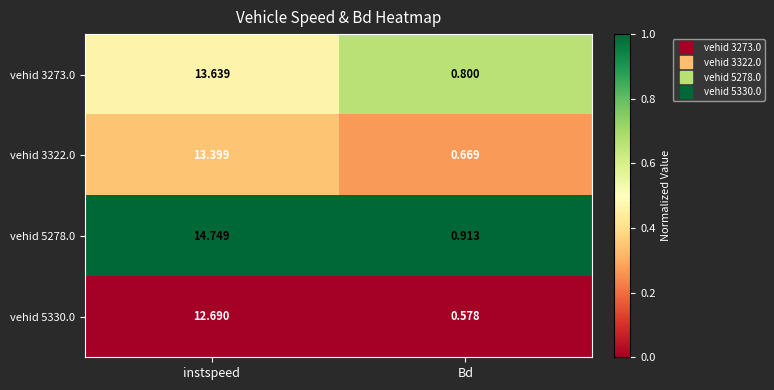

List the series in order of their peak value, lowest first.

vehid 5330.0, vehid 3322.0, vehid 3273.0, vehid 5278.0